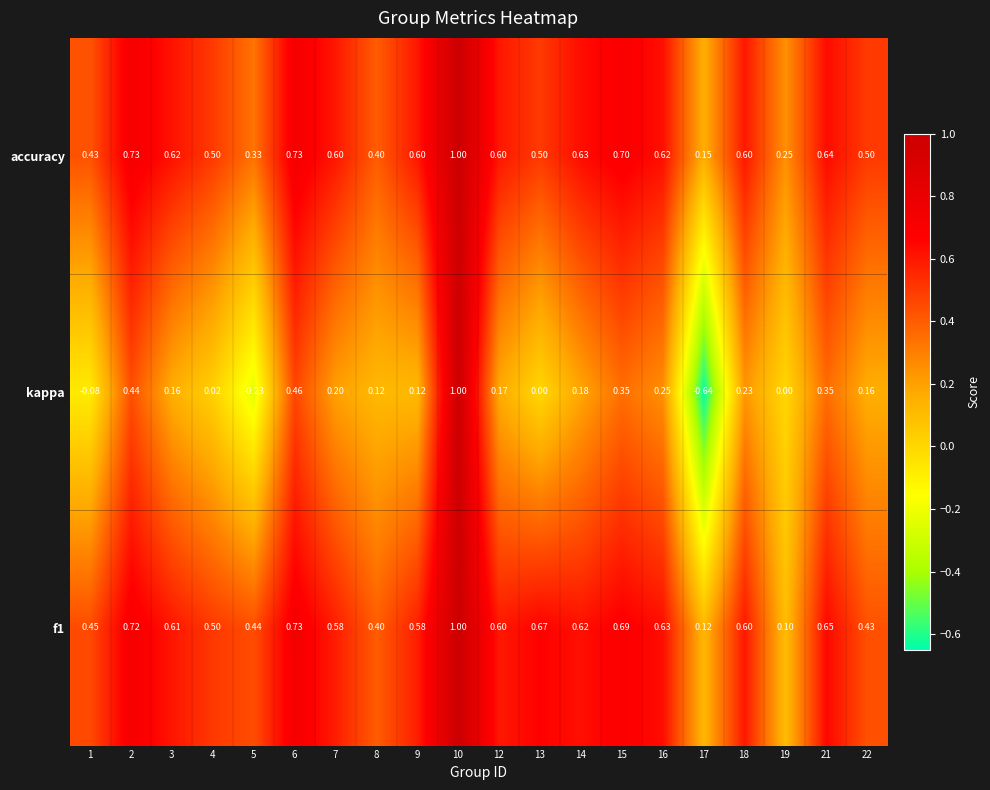

Which series changed the most between 10 and 17?

kappa